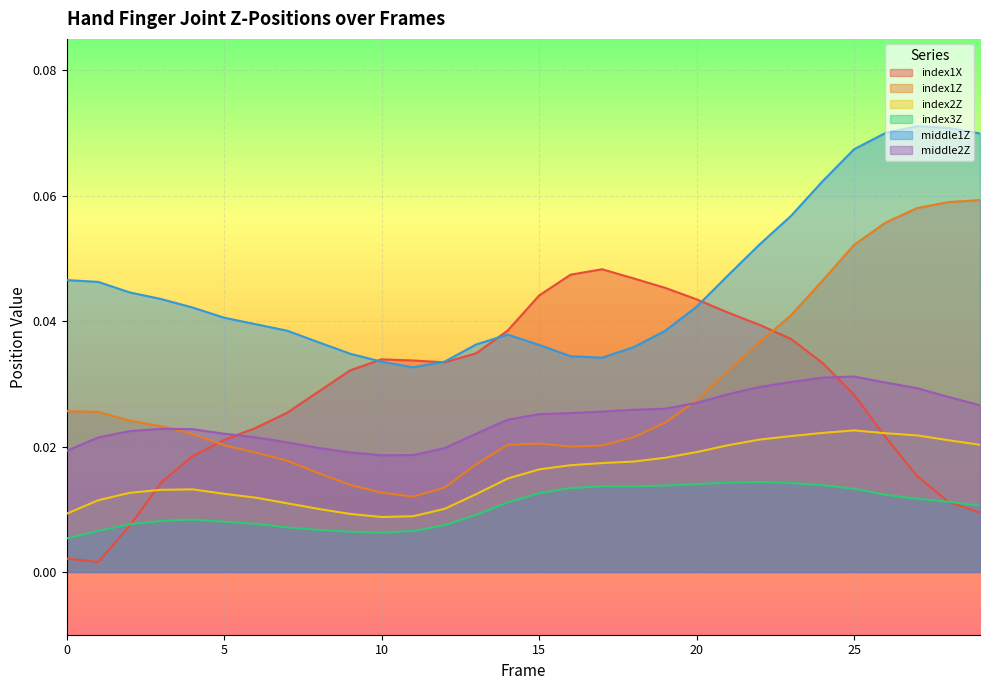

True or false: index1Z and index2Z cross at least once.

False